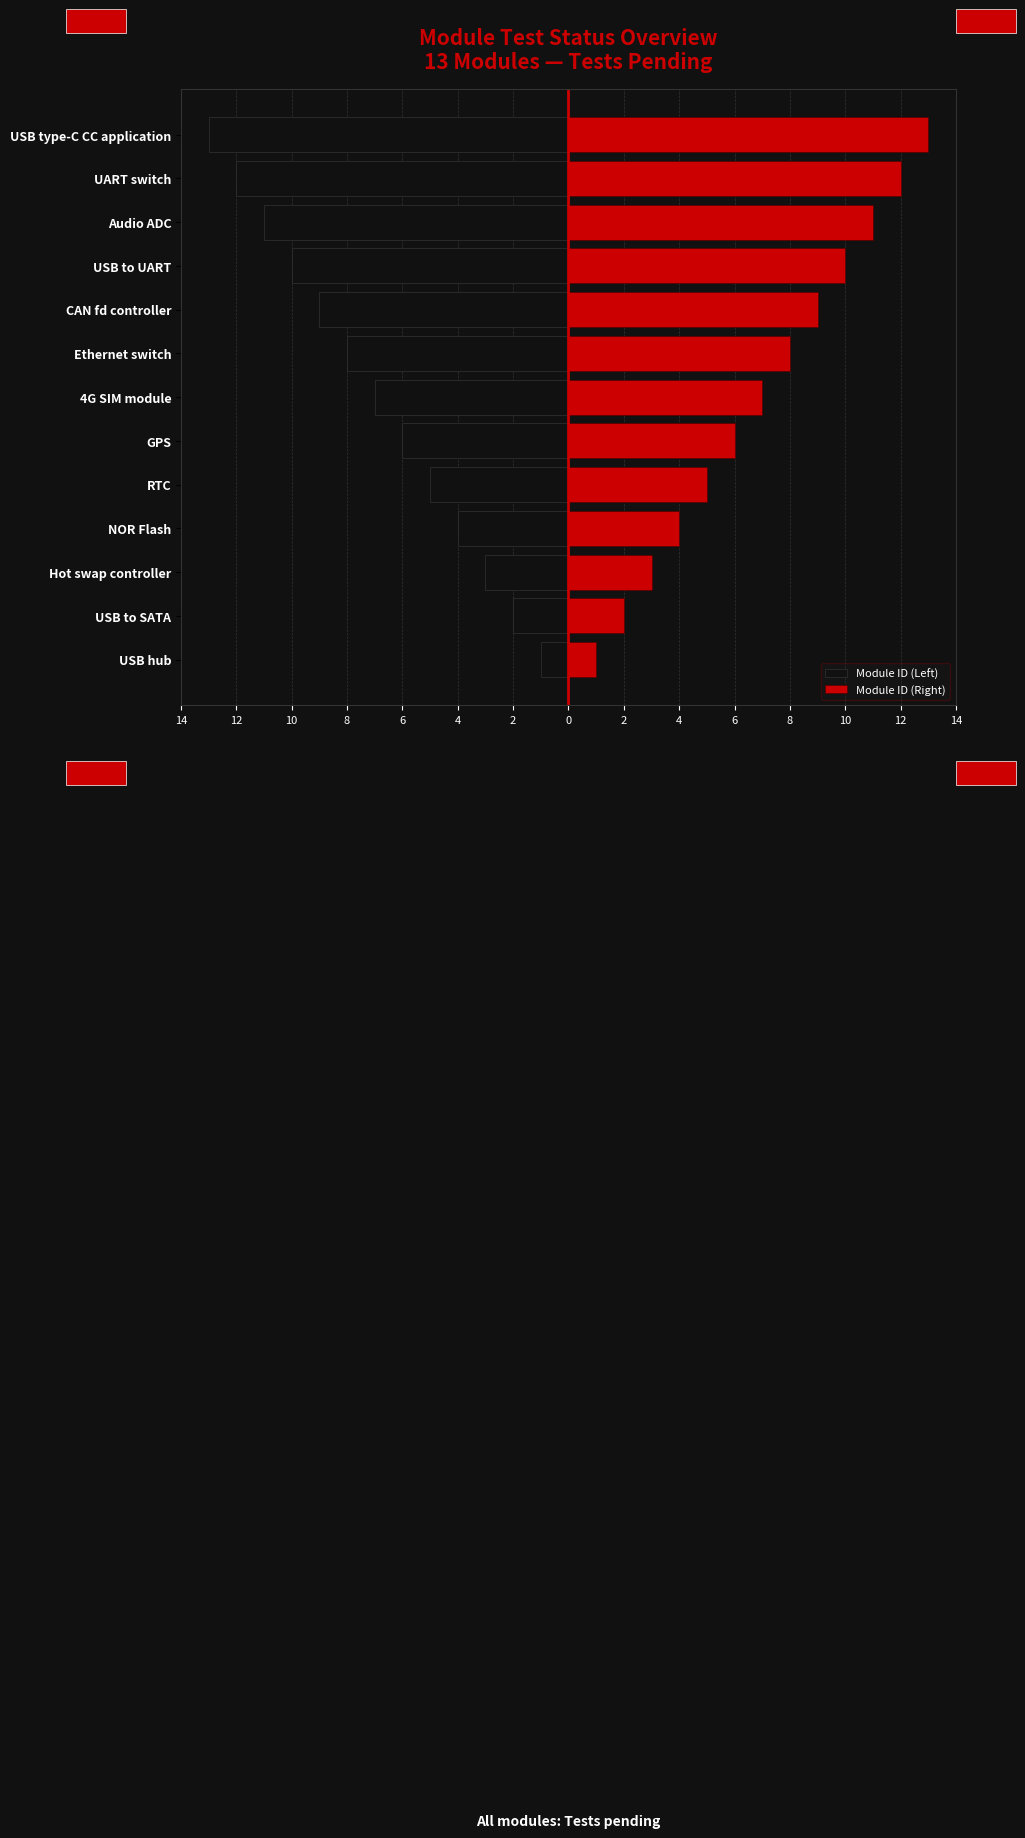

How many distinct data groups are displayed?

2